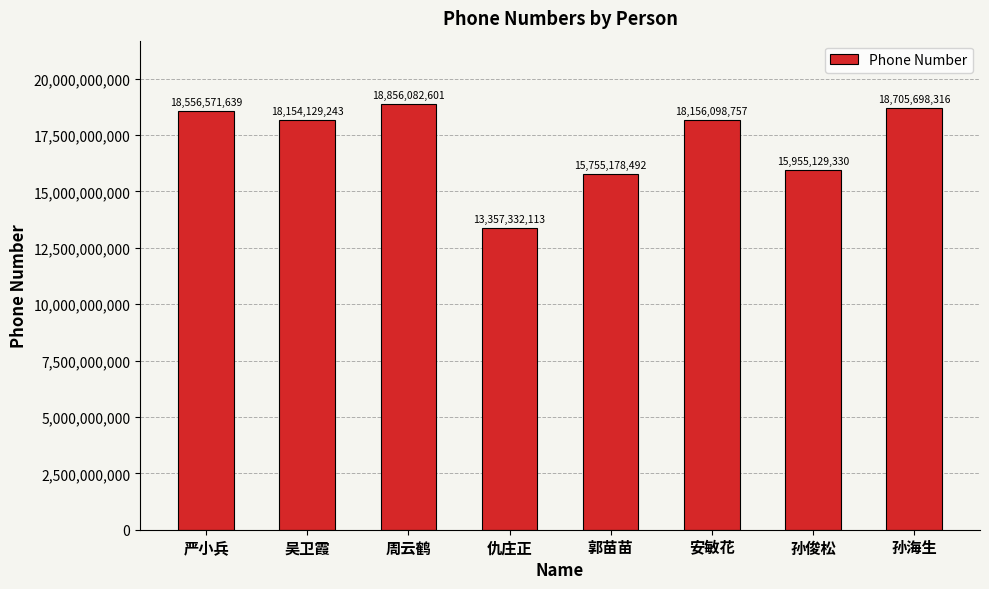

True or false: the data shows 33900678582 at 周云鹤.

False